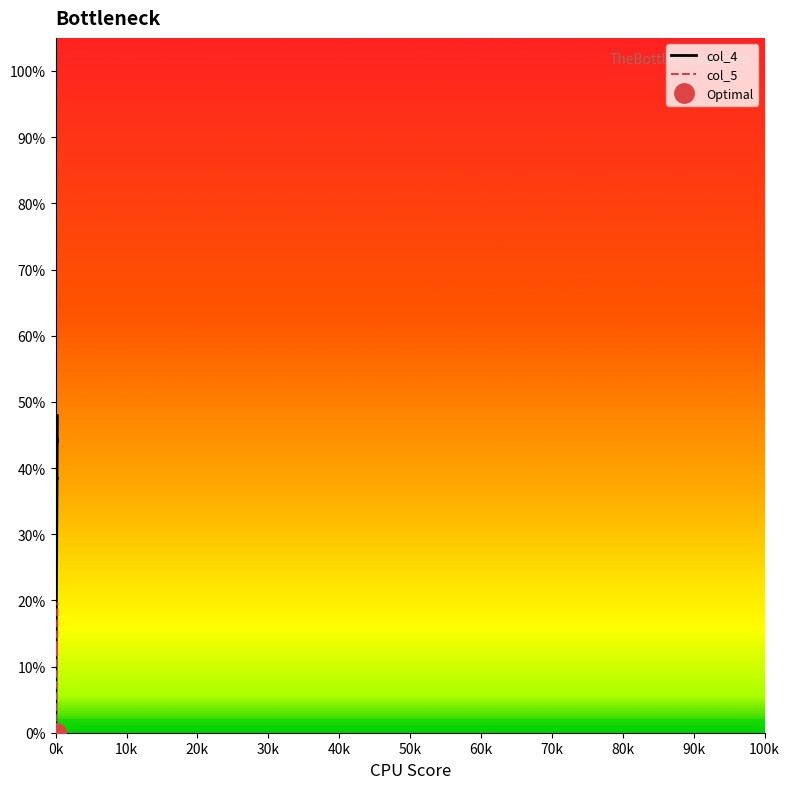

True or false: col_5 and col_4 cross at least once.

False